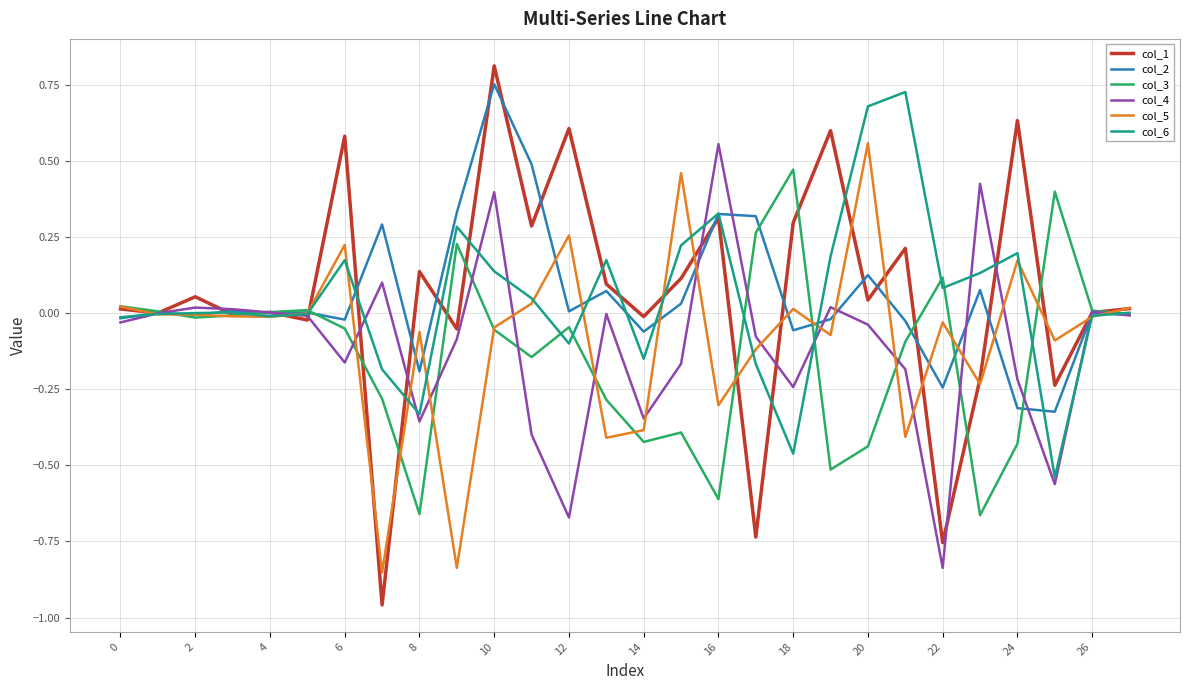

Which series has the widest spread of values?

col_1